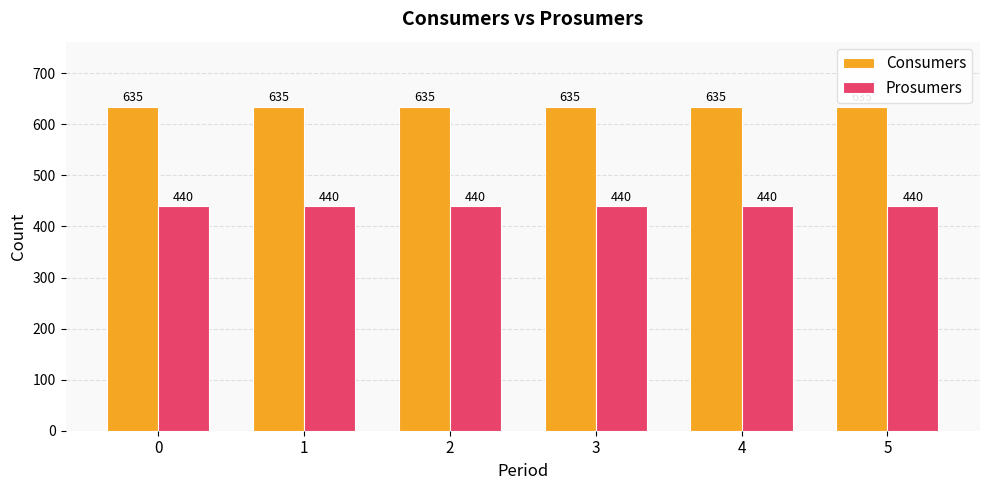

How many bars are there in total?

12